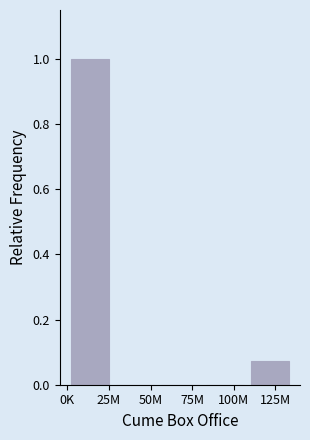

The chart shows a value of 0.0 at 50M. True or false?

True